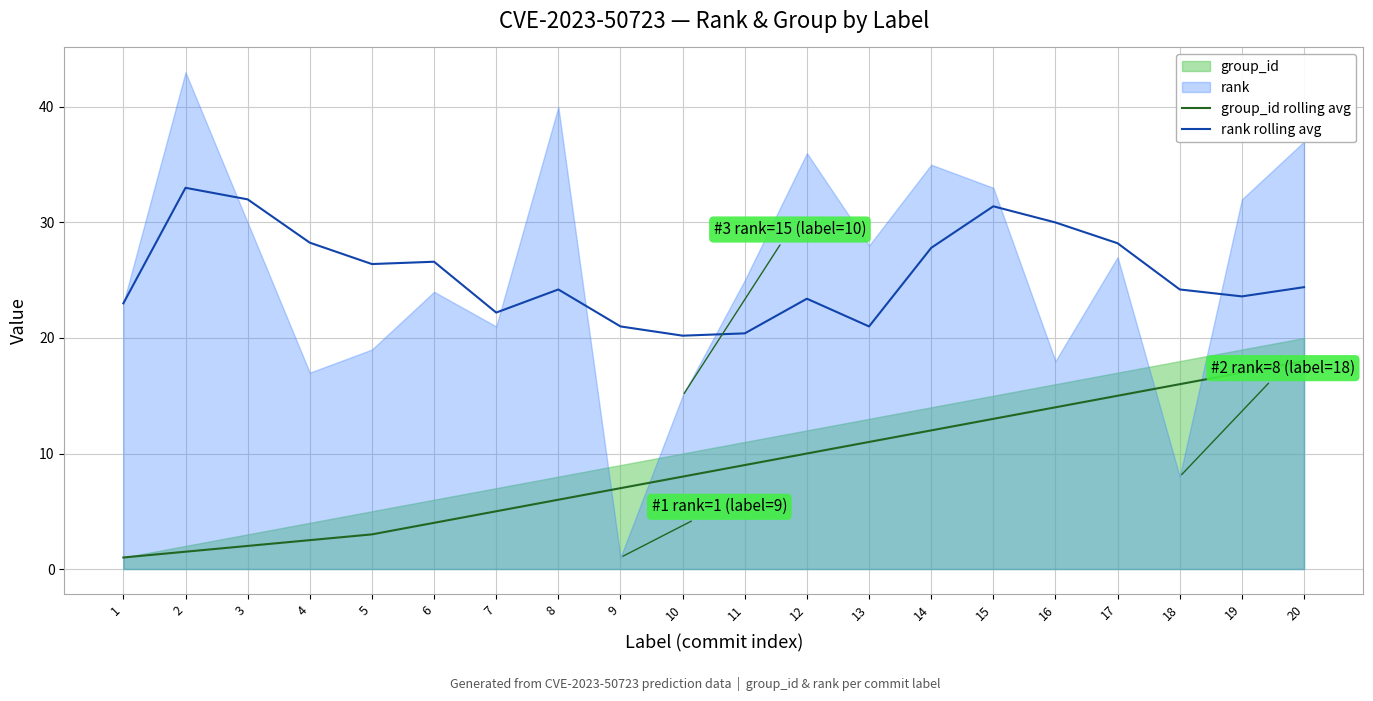

What is the approximate value of group_id rolling avg at 20?

18.0